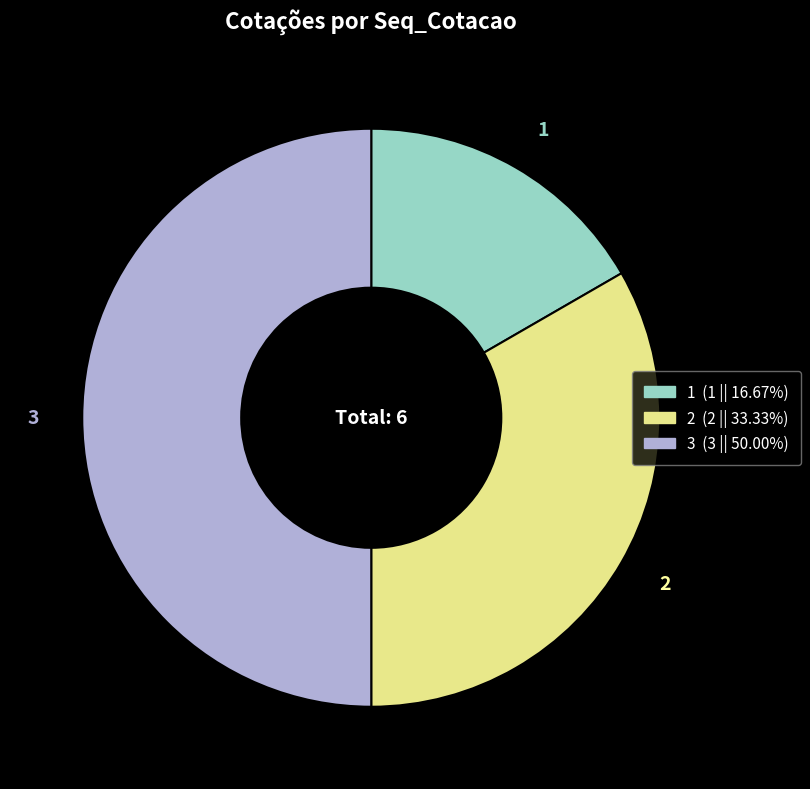

The 2 slice represents 33% of the pie. True or false?

True